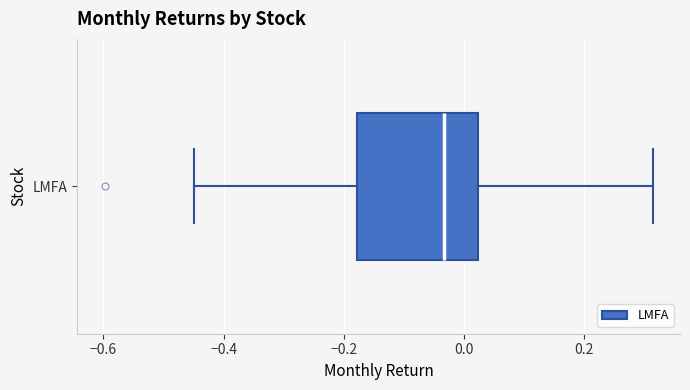

Transcribe this box plot: give where the median line is, the range the box spans, and where the two whiskers end, as read against the x-axis. The values are not printed on the chart, so give them approximately, as read against the axis.

median -0.04, box -0.18 to 0.02, whiskers -0.44 to 0.32